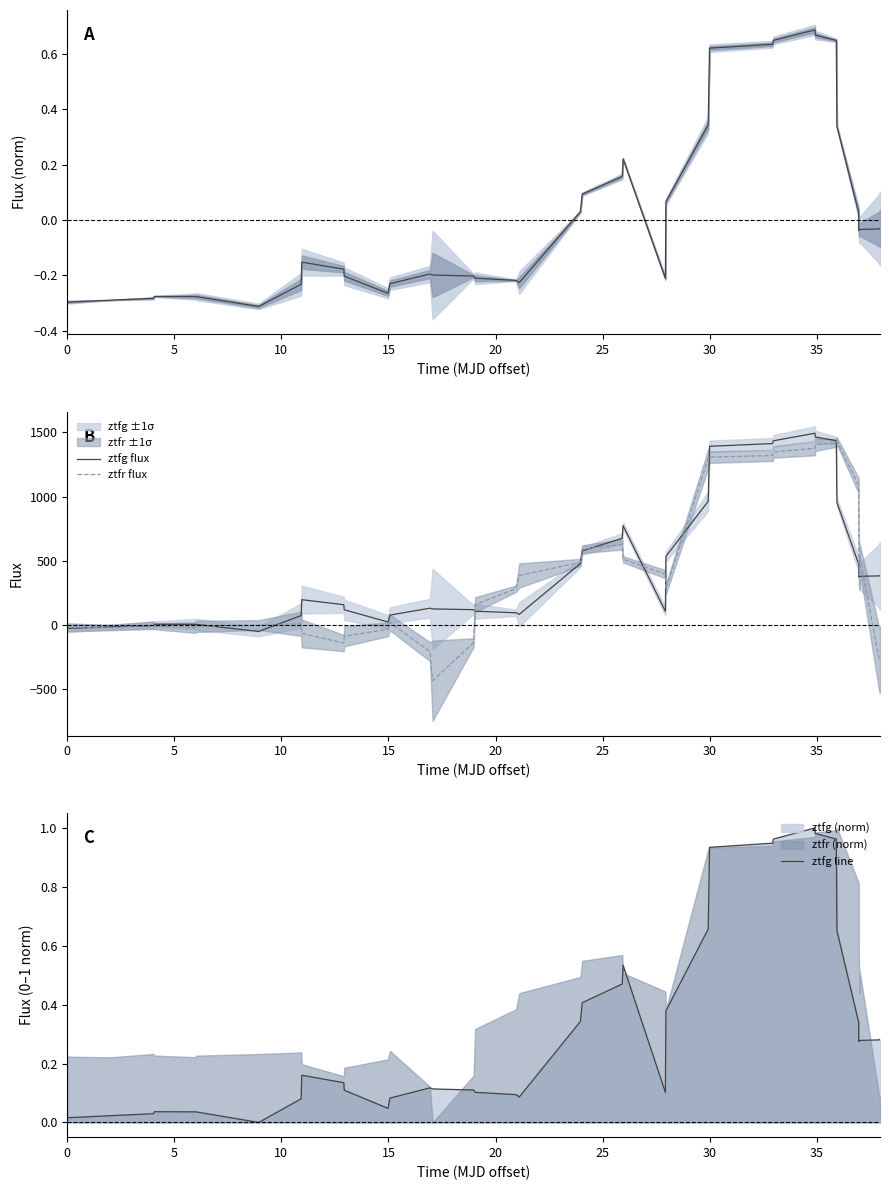

Which series has the widest spread of values?

ztfr flux